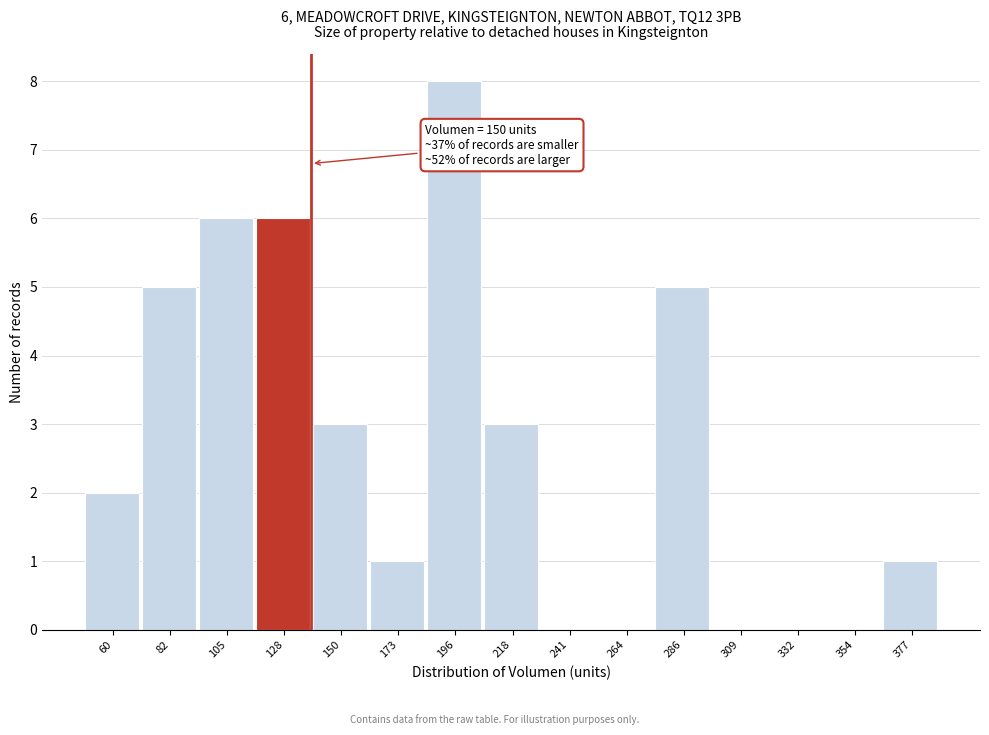

Reading right to left, transcribe all the data shown in this chart.

377=1	354=0	332=0	309=0	286=5	264=0	241=0	218=3	196=8	173=1	150=3	128=6	105=6	82=5	60=2